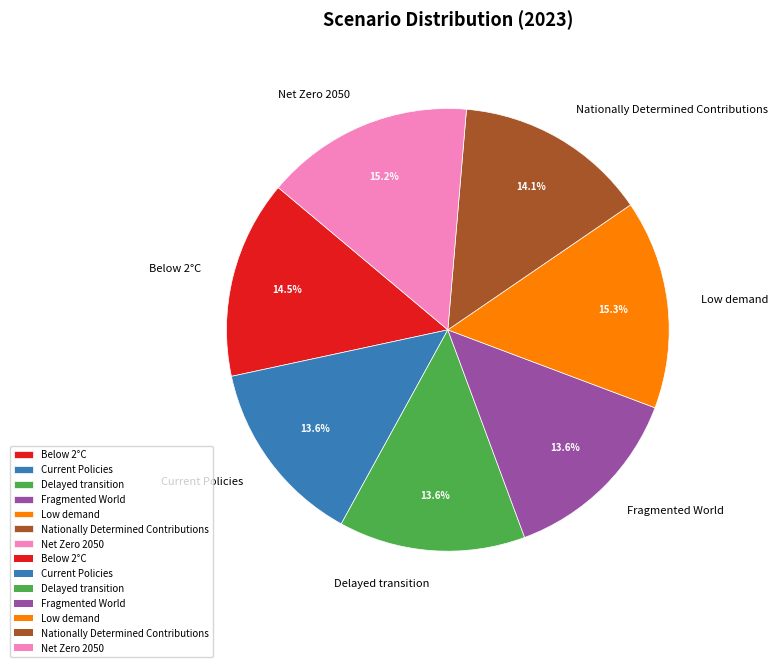

Does Delayed transition represent more than half of the total?

No